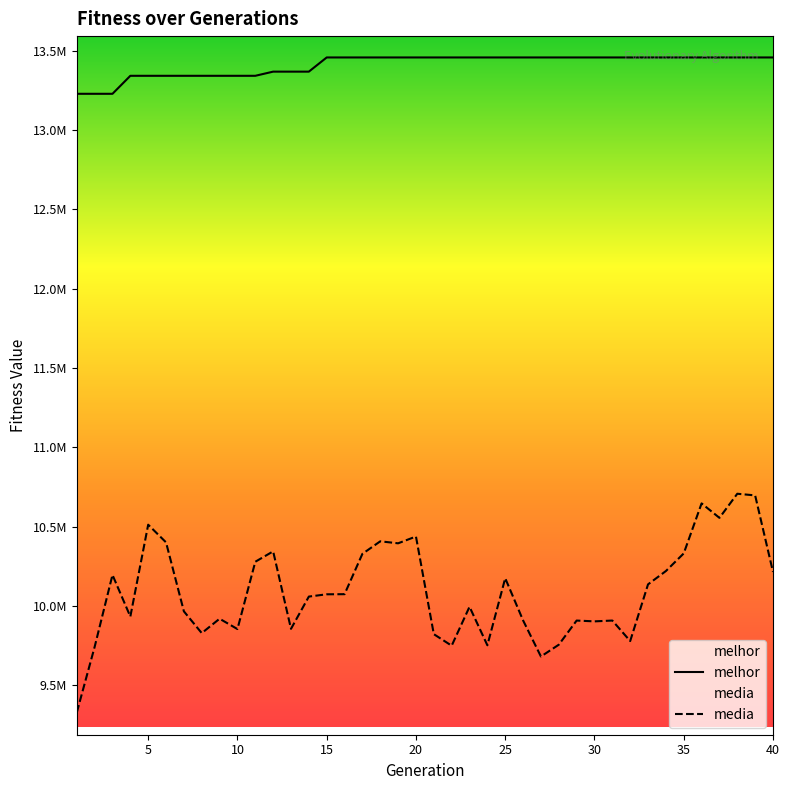

How many data points in melhor are less than 13458215?

14